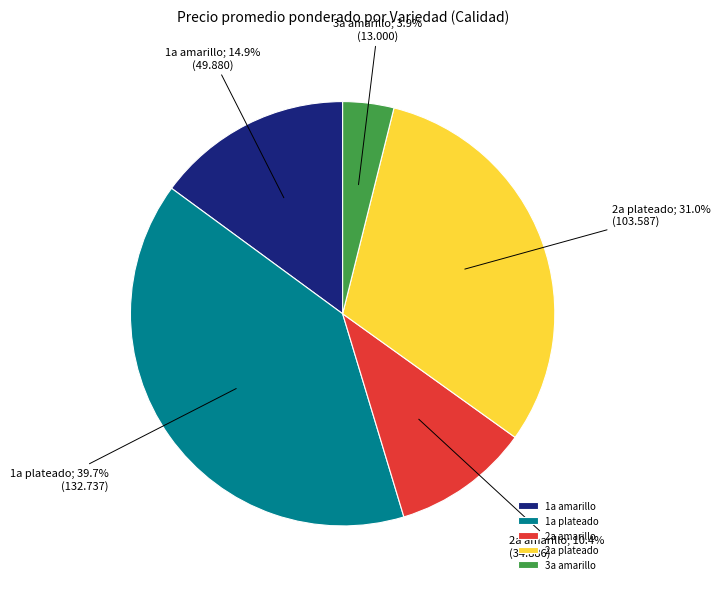

Approximately how many times larger is the value at 1a plateado compared to 2a plateado?

1.3